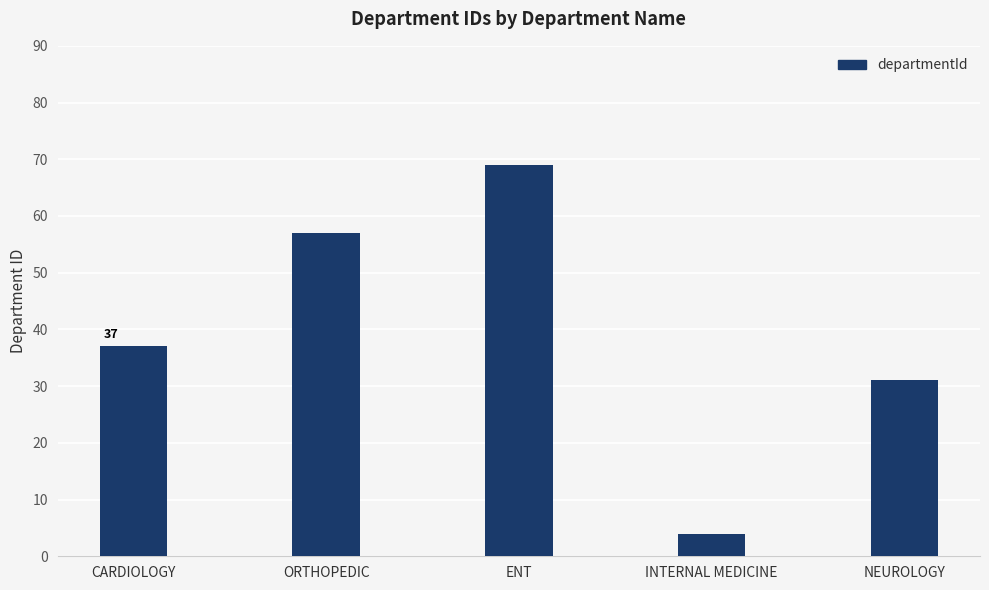

List the labels in order of value, smallest first.

INTERNAL MEDICINE, NEUROLOGY, CARDIOLOGY, ORTHOPEDIC, ENT